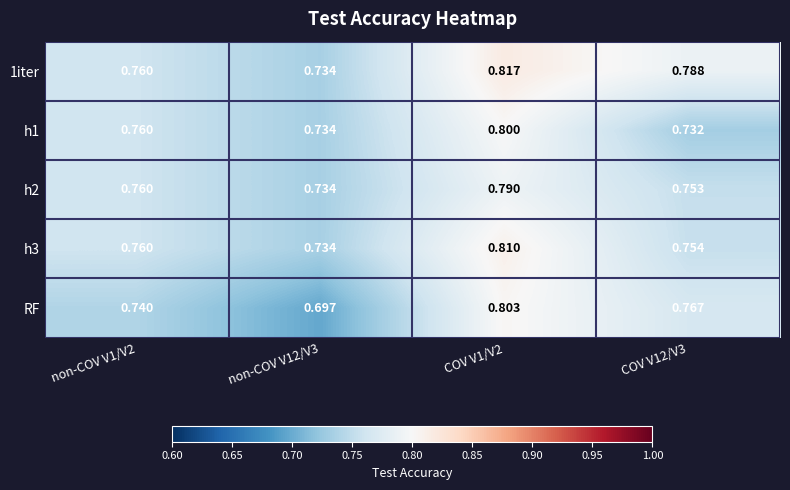

Which series has the largest range (max minus min)?

RF